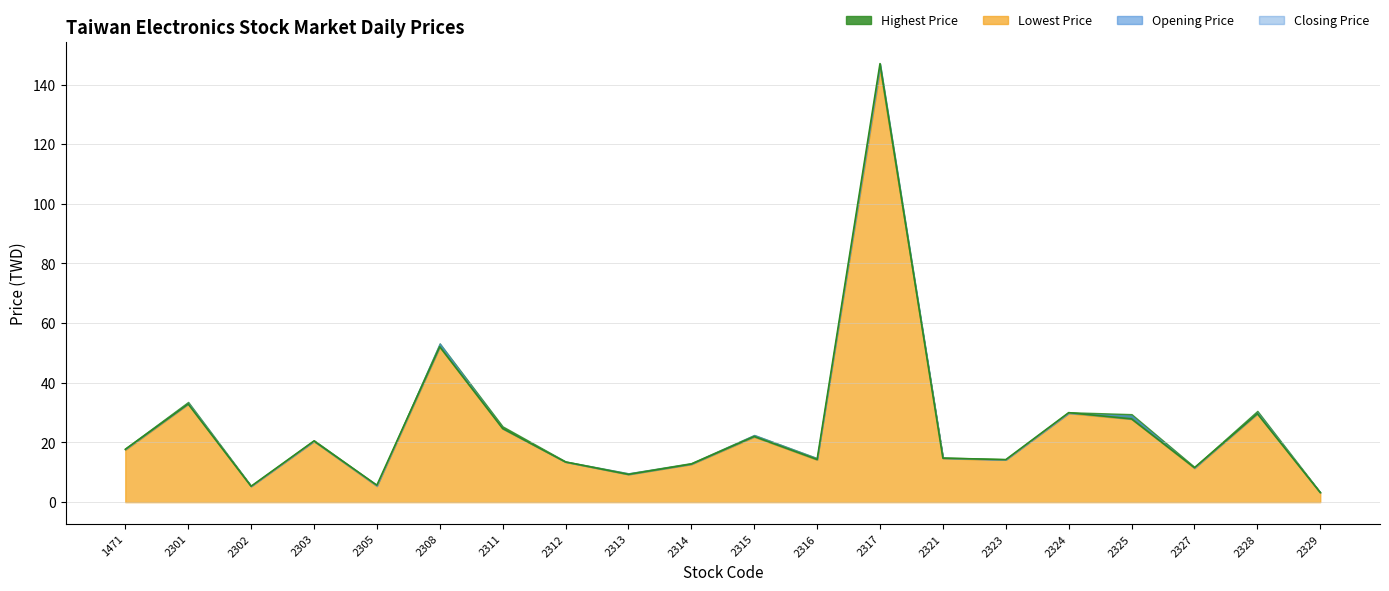

What is the value of the Highest Price point at the 8th from the left?

13.7